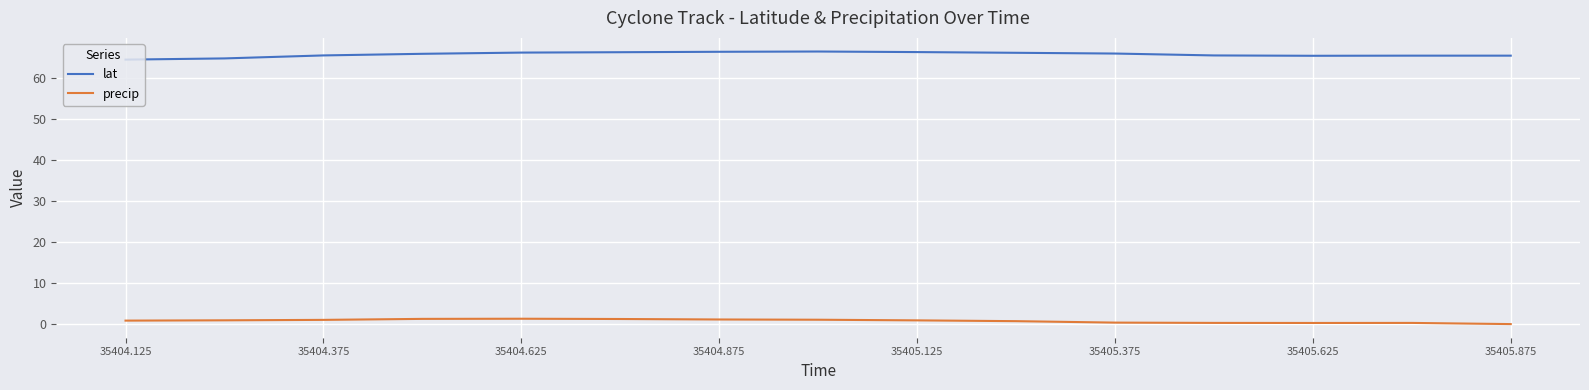

Does the chart display data point markers on the line(s)?

No